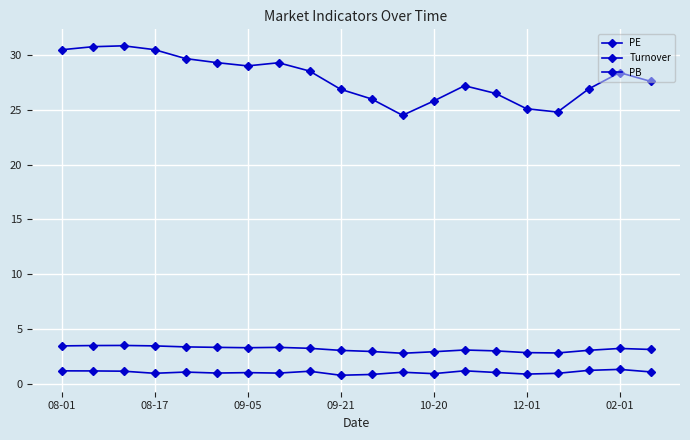

What is the difference between the second highest and minimum values in the PB series?

0.7